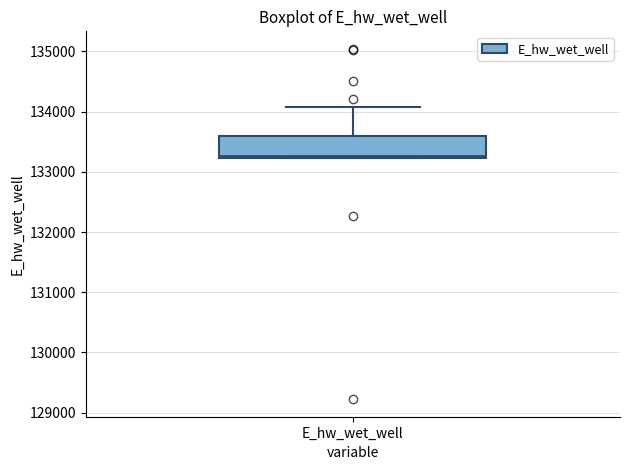

Where is the lower edge of the box for E_hw_wet_well on the y-axis? The values are not printed on the chart, so give them approximately, as read against the axis.

133200